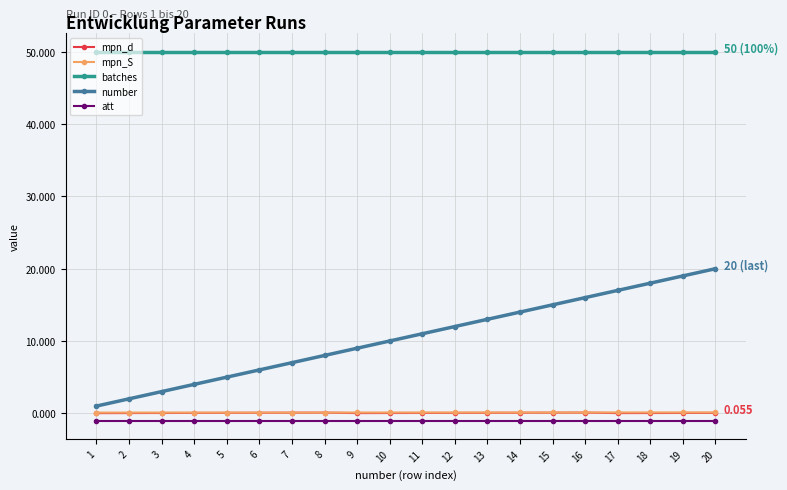

True or false: batches and att intersect in this chart.

False